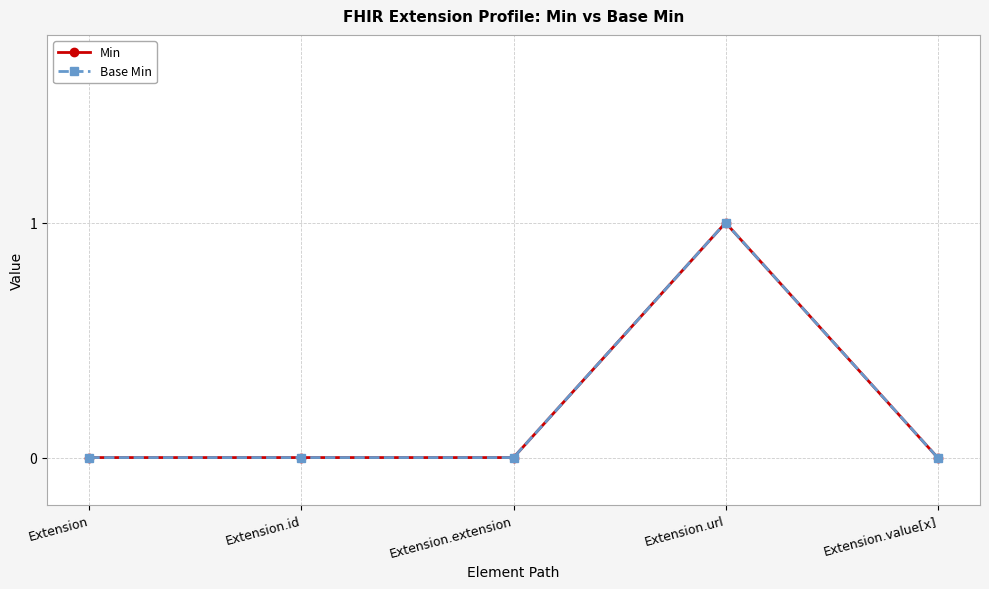

True or false: Min and Base Min intersect in this chart.

False